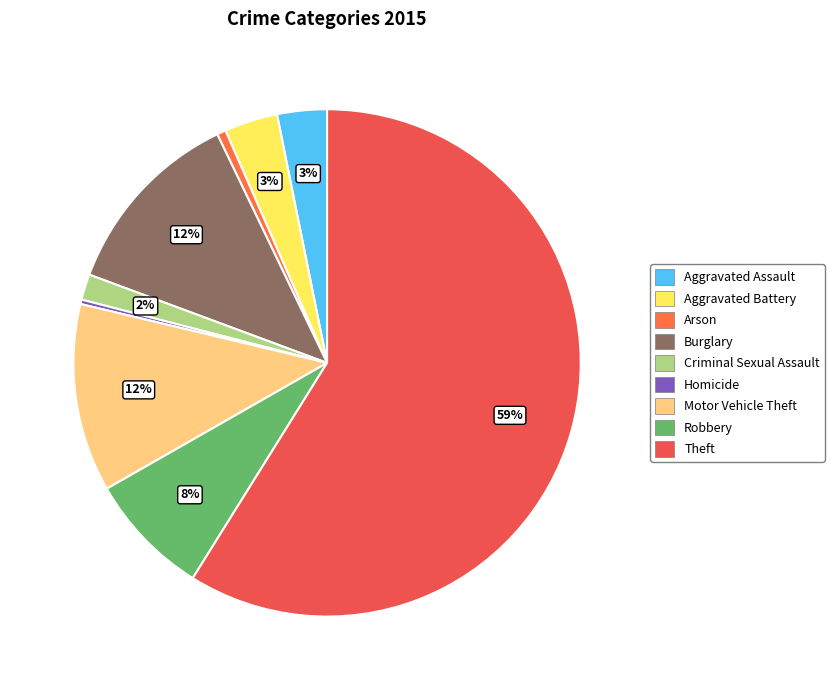

Combined, do Burglary and Robbery account for over 50%?

No